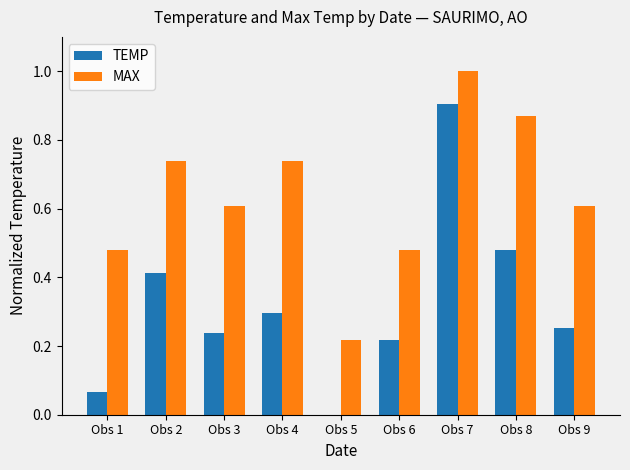

Which series has the widest spread of values?

TEMP